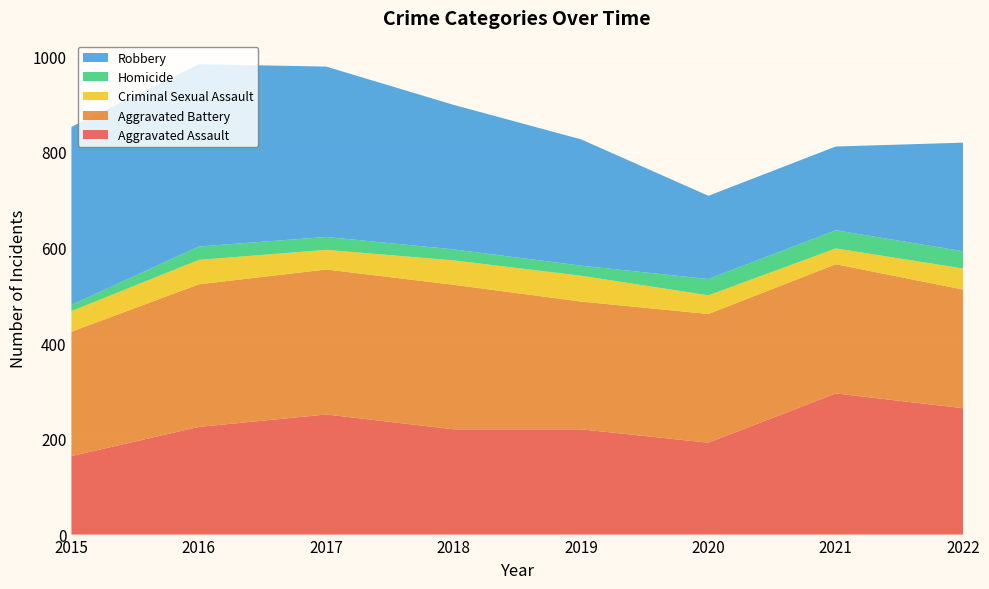

Reading right to left, what are all the values shown in this chart?

Aggravated Assault: 2022=264	2021=295	2020=192	2019=220	2018=220	2017=251	2016=225	2015=164
Aggravated Battery: 2022=248	2021=270	2020=269	2019=267	2018=302	2017=303	2016=298	2015=260
Criminal Sexual Assault: 2022=44	2021=33	2020=39	2019=54	2018=51	2017=41	2016=51	2015=43
Homicide: 2022=36	2021=38	2020=34	2019=21	2018=23	2017=27	2016=28	2015=13
Robbery: 2022=227	2021=175	2020=174	2019=264	2018=302	2017=356	2016=381	2015=372